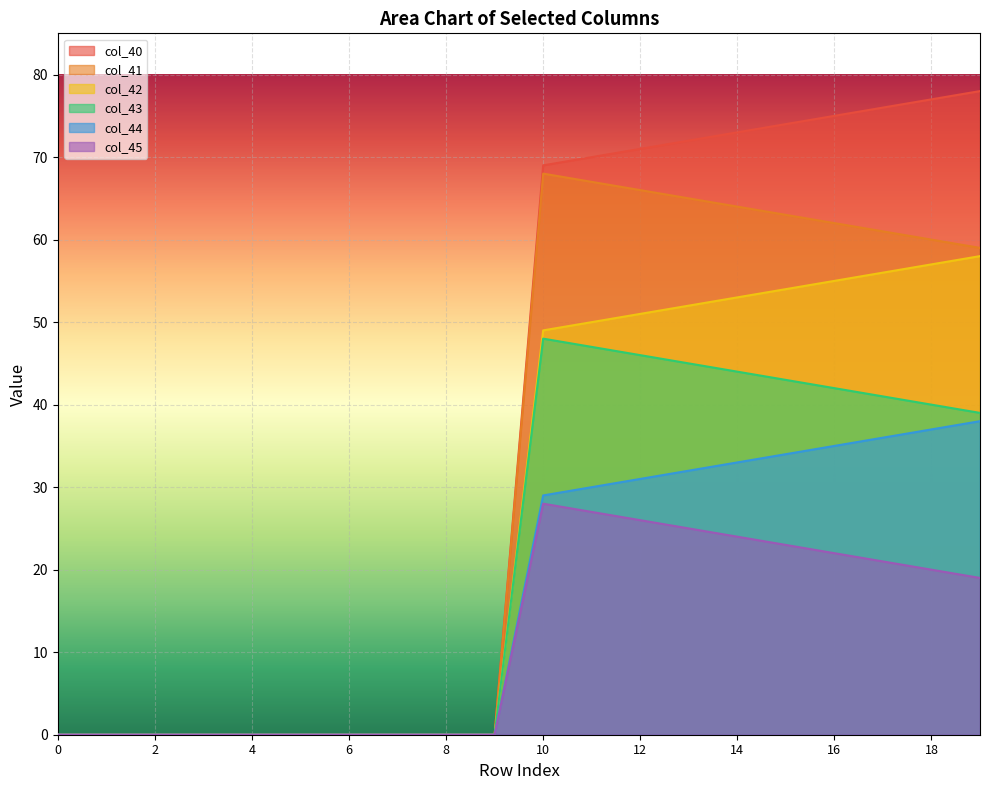

What is the sum of the col_40 values at 0 and 18?

77.0